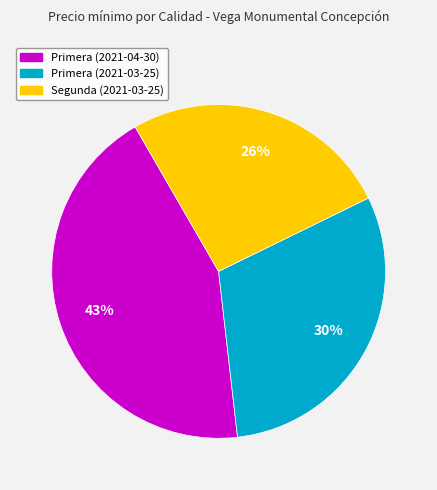

Is the sum of Primera (2021-03-25) and Primera (2021-04-30) greater than half?

Yes